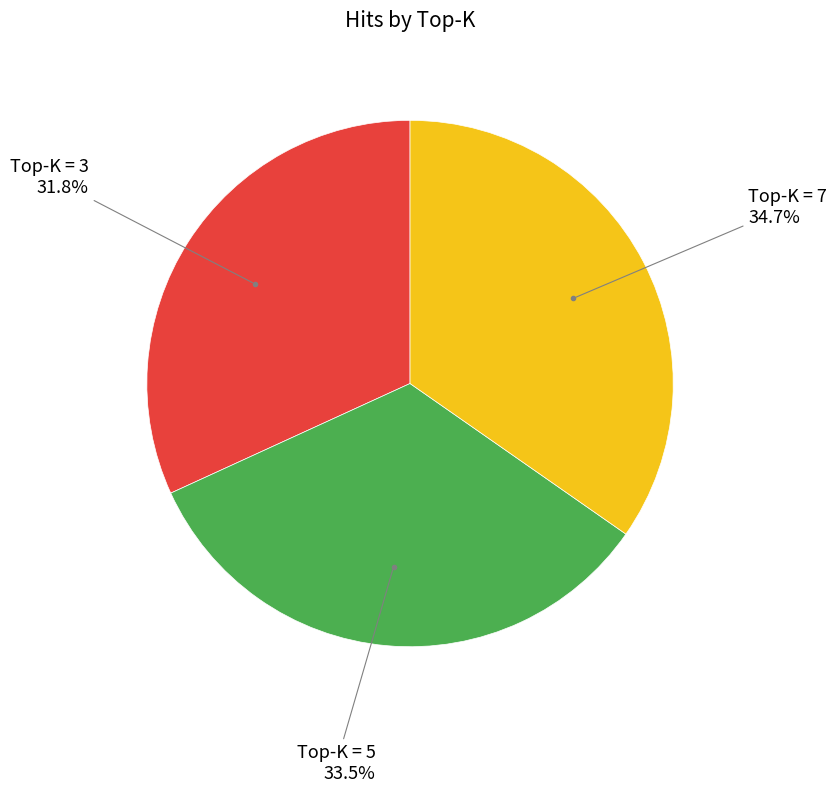

Is there a majority slice in this chart?

No